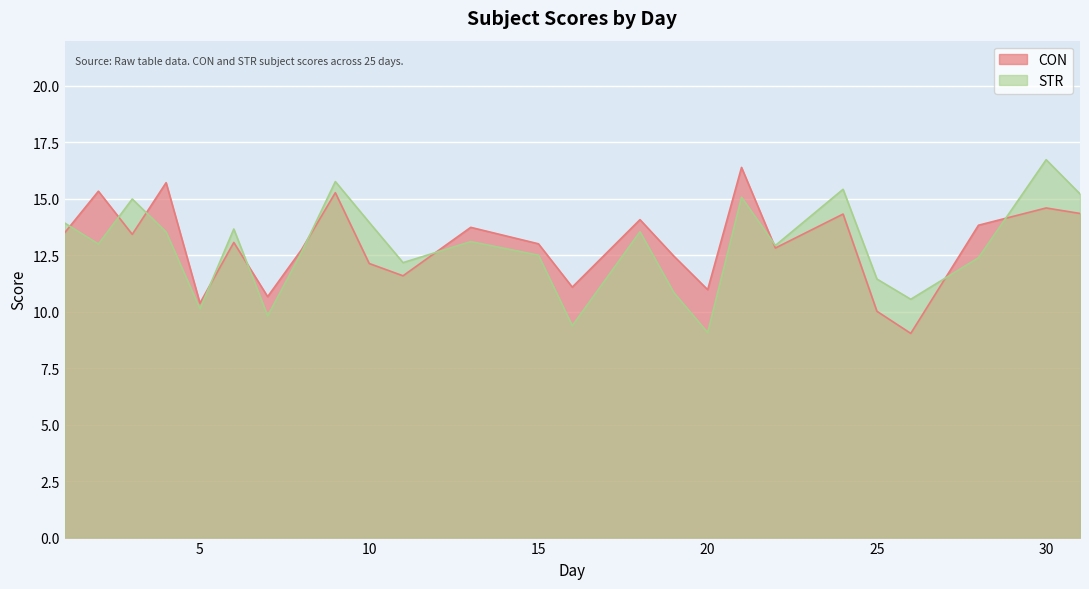

The value of CON at 21 is 16.4. True or false?

True